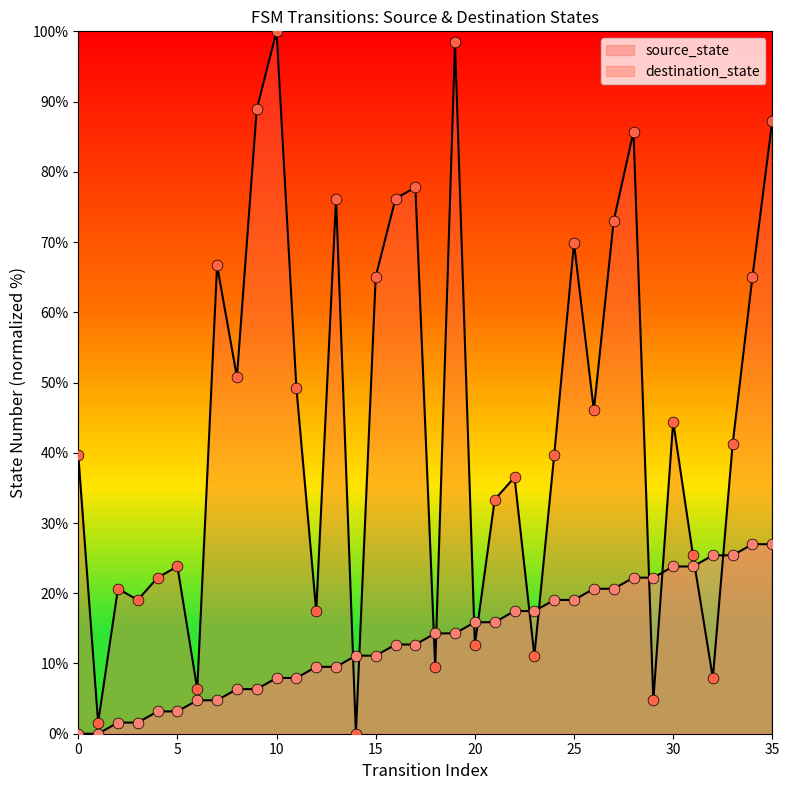

Which series contains the lowest Y value?

source_state